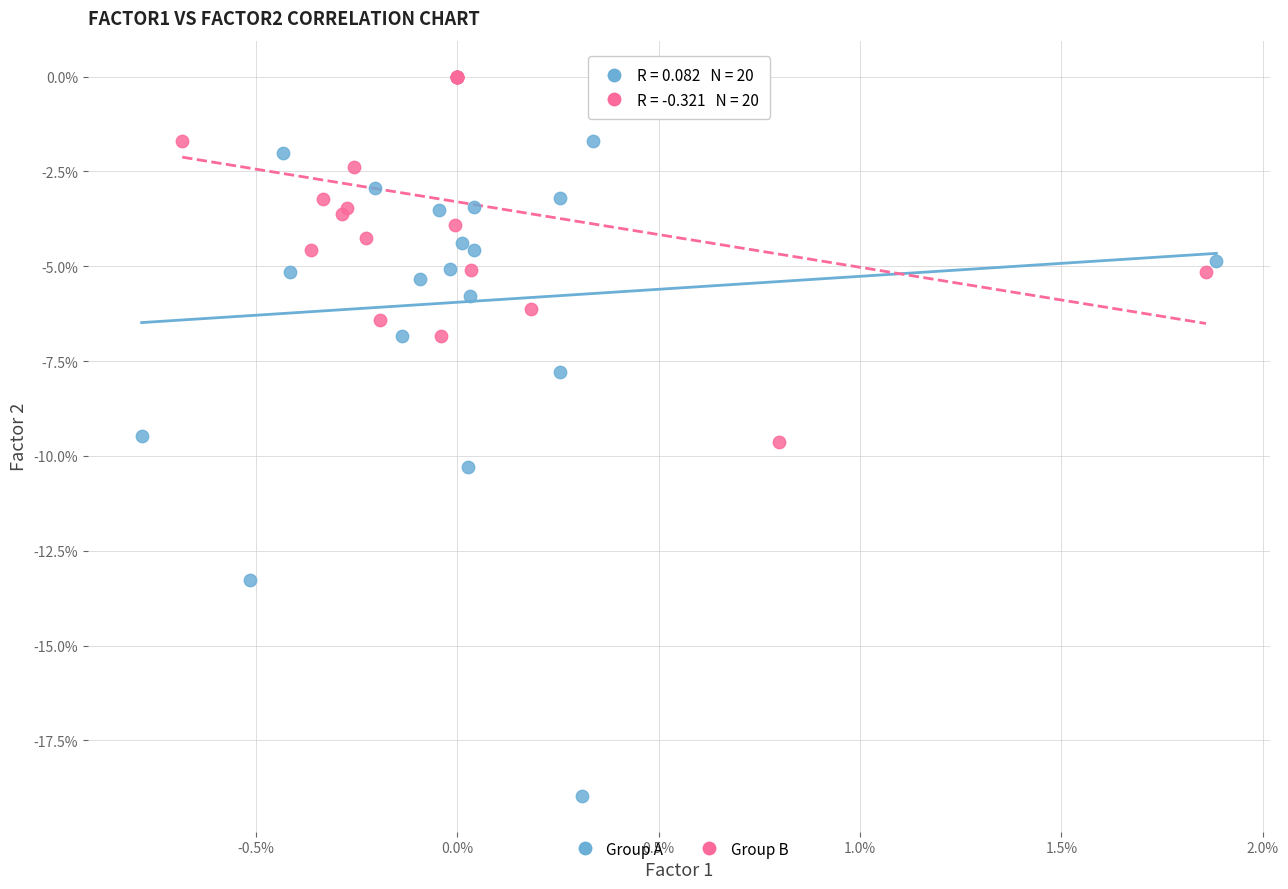

What are all the series names shown in the legend?

Group A, Group B